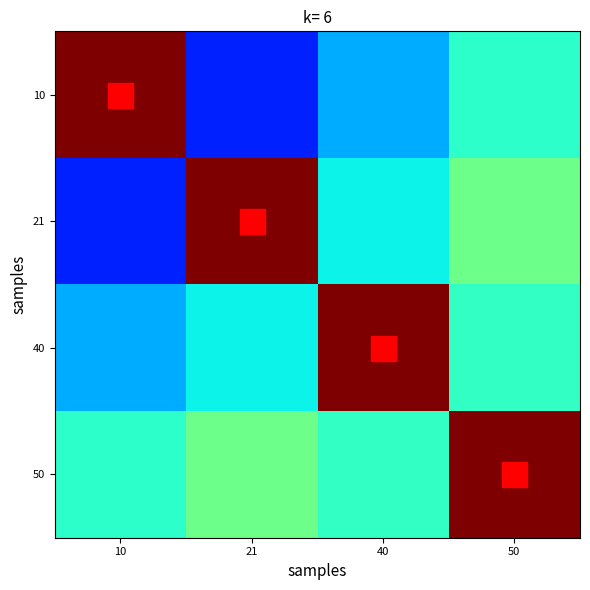

What is the maximum value shown in the chart?

1.0